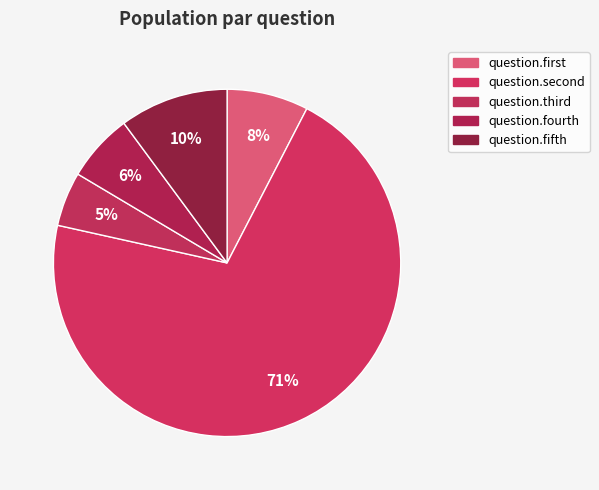

Which slice is the largest?

question.second